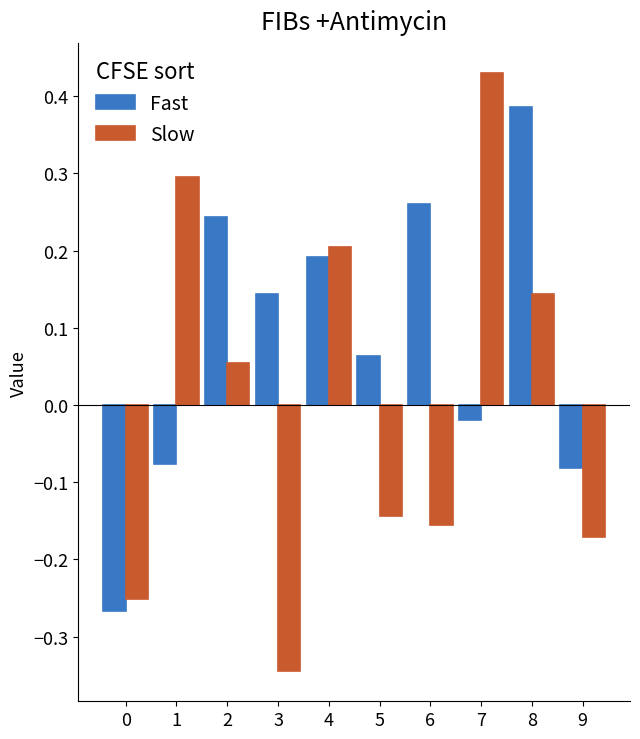

How many values in Fast are above zero?

6